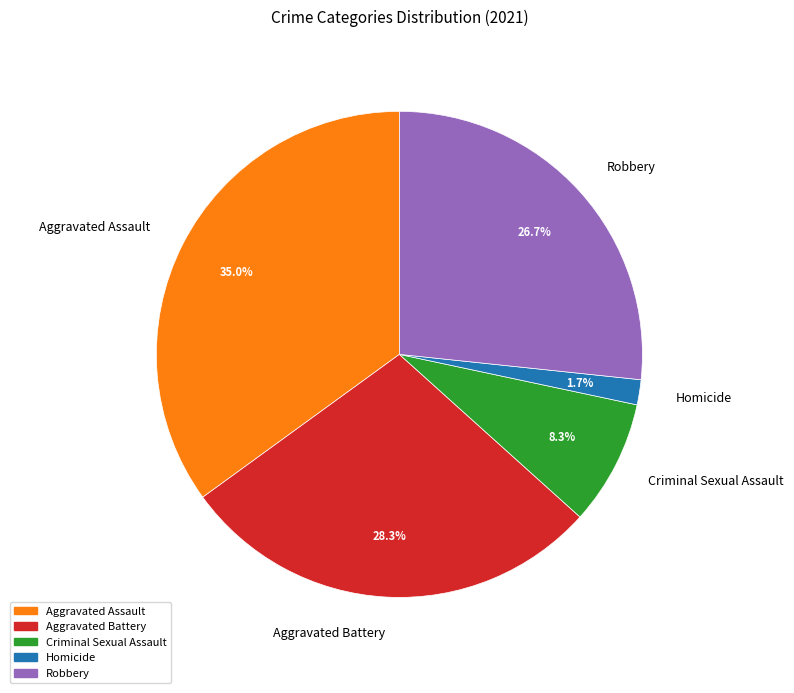

Which category has the smallest portion of the pie?

Homicide